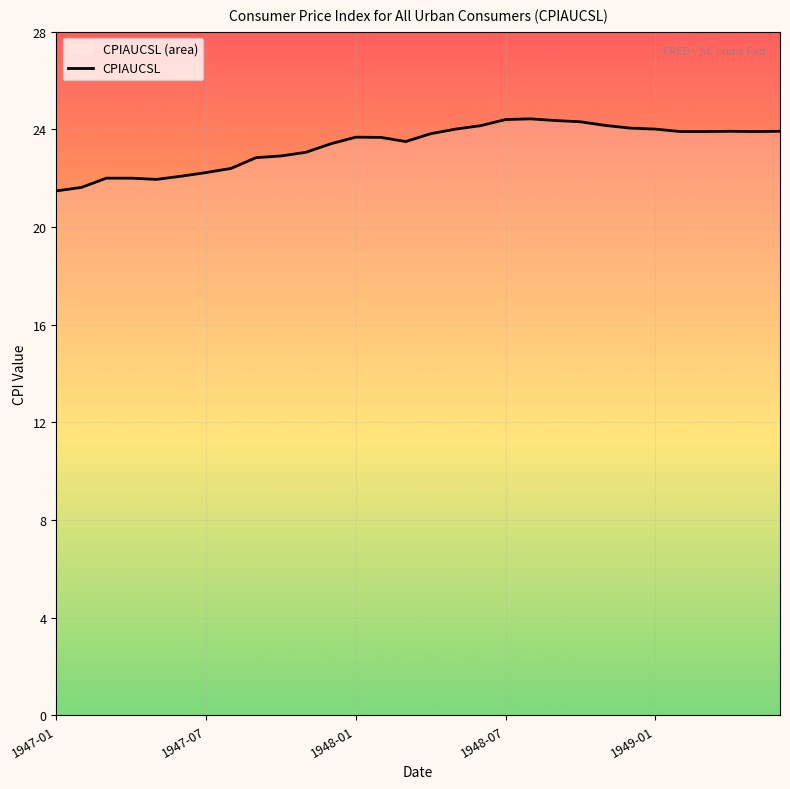

Is it true that the value at 1947-01 is 21.5?

True